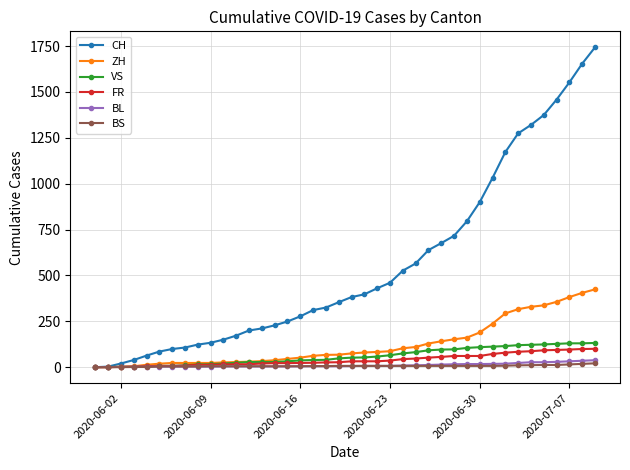

After their last crossing, which series has the higher values: FR or BL?

FR